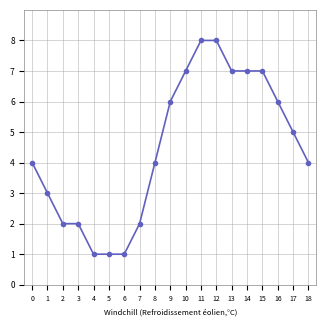

What is the difference between the maximum and minimum values?

7